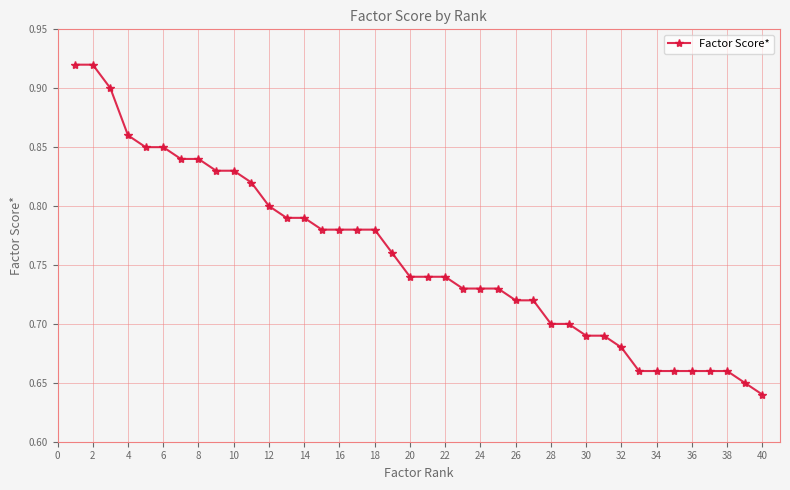

What is the difference between the maximum and second lowest values?

0.3